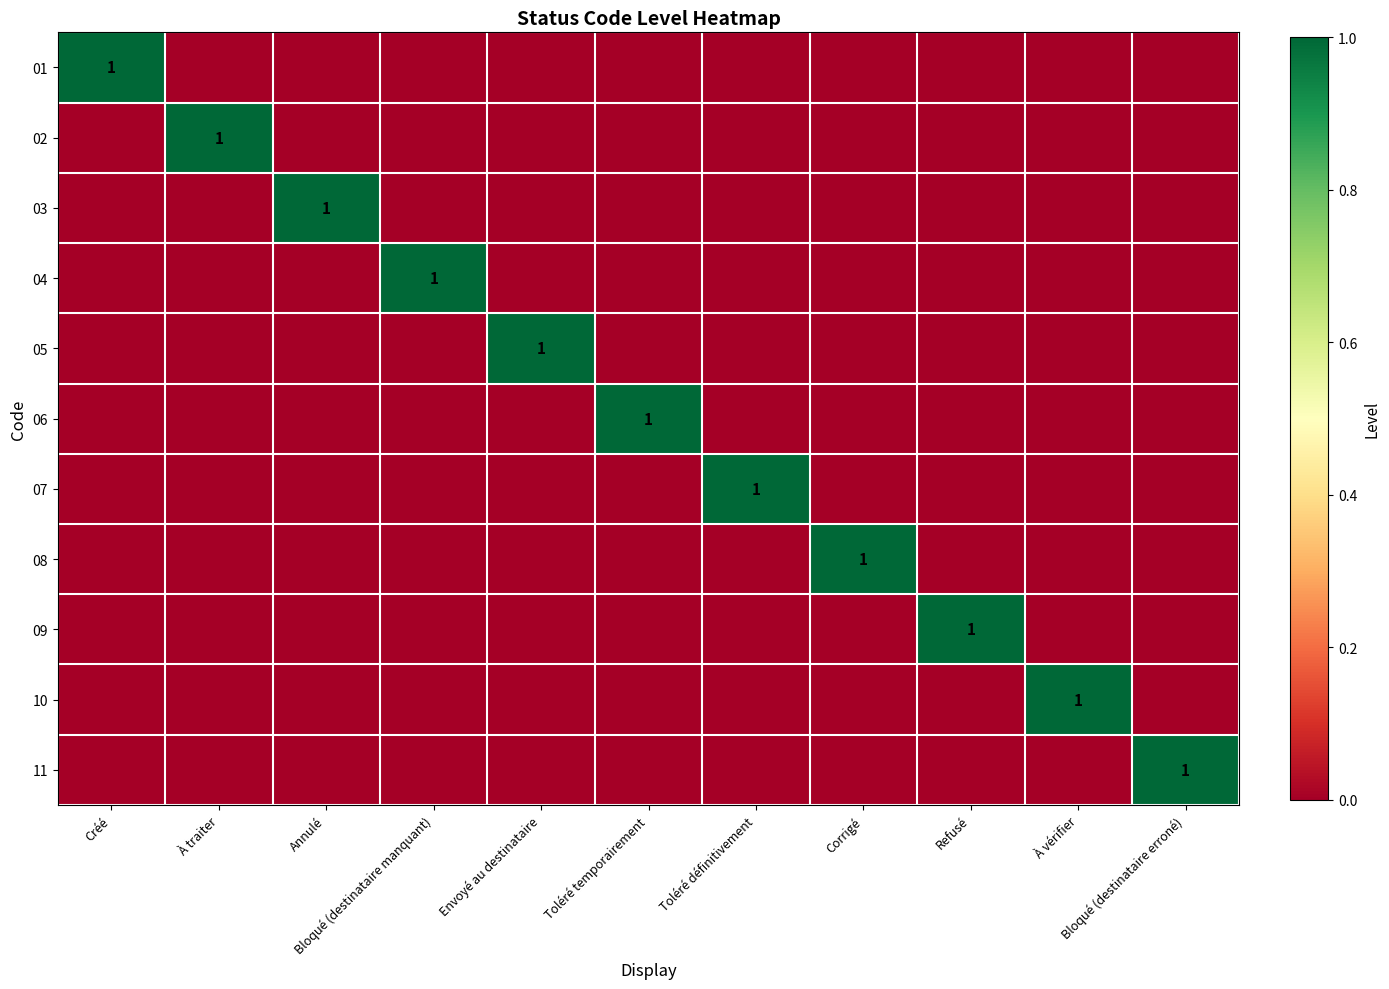

At which category is the sum across all series the highest?

Créé